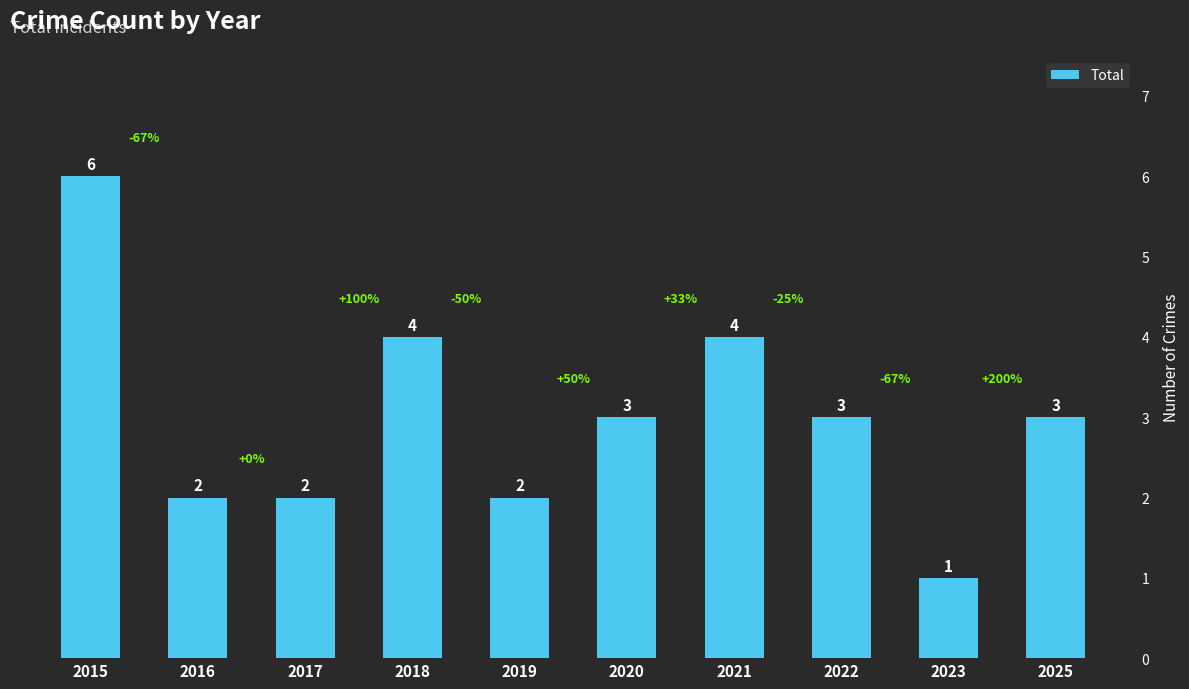

How many distinct data groups are displayed?

1